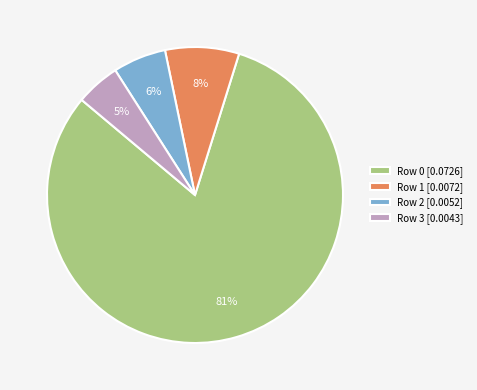

To the nearest percent, what percentage of the pie is Row 1 [0.0072]?

8%